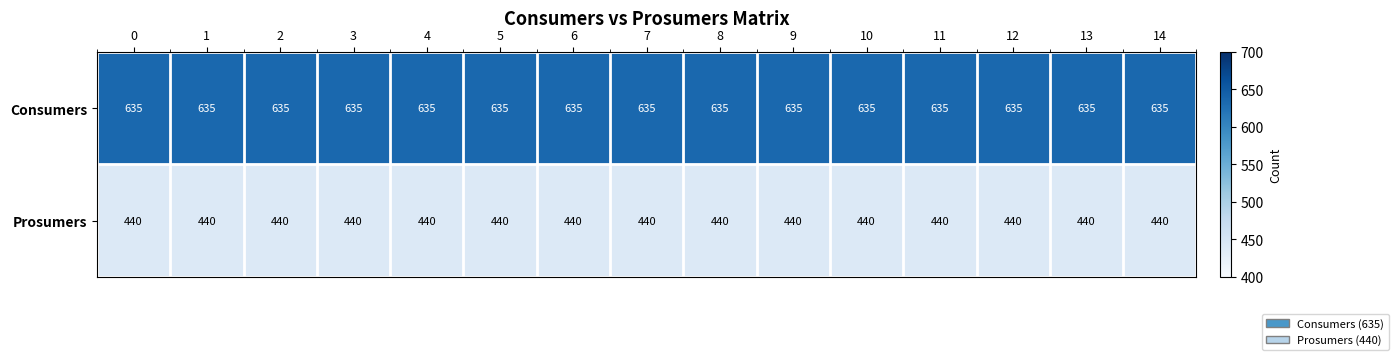

Rank the series by their average value, from highest to lowest.

Consumers, Prosumers